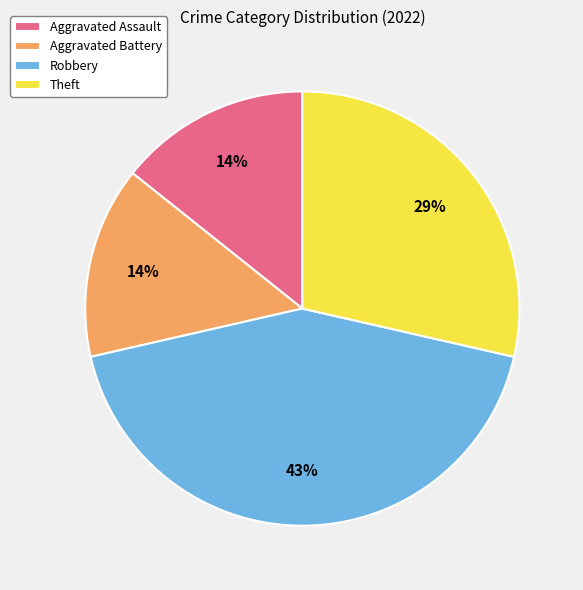

Which has a higher value, Aggravated Battery or Robbery?

Robbery